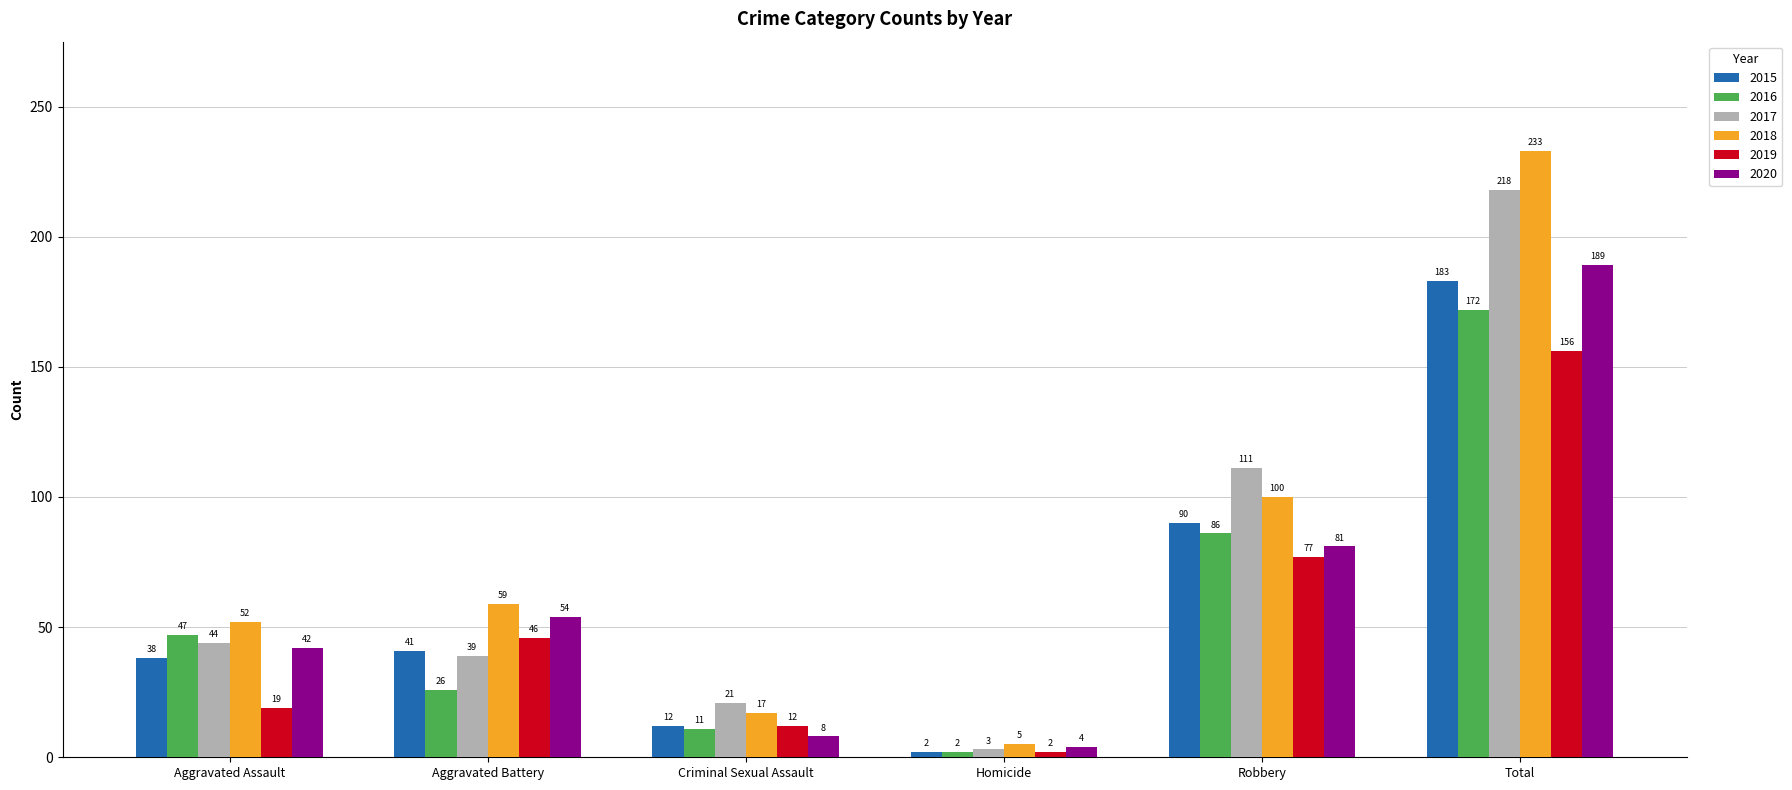

What is the difference between the 2017 values at Aggravated Battery and Robbery?

72